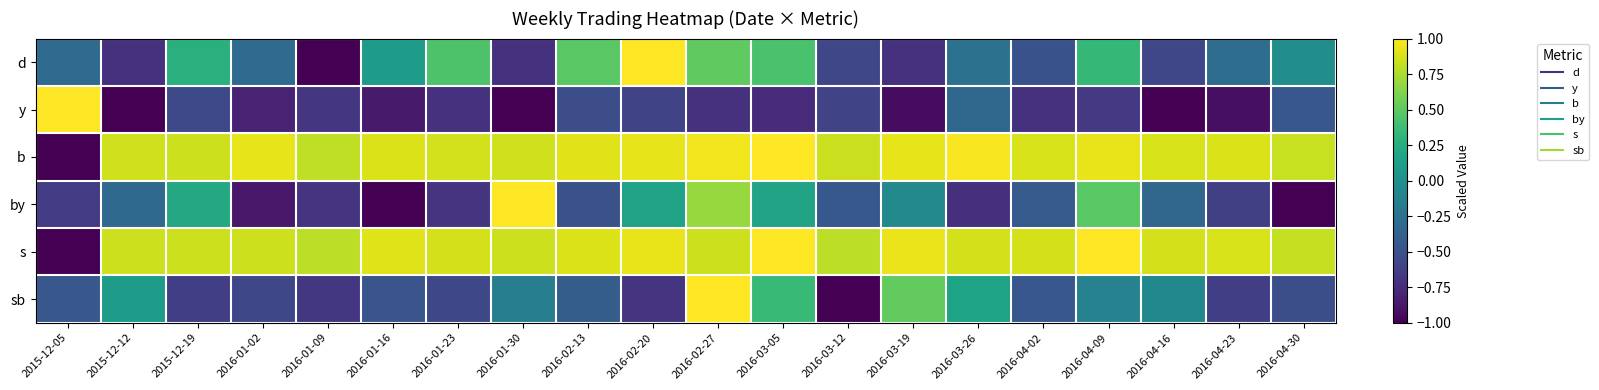

What is the difference between the highest and lowest values at 2016-01-16?

1.9